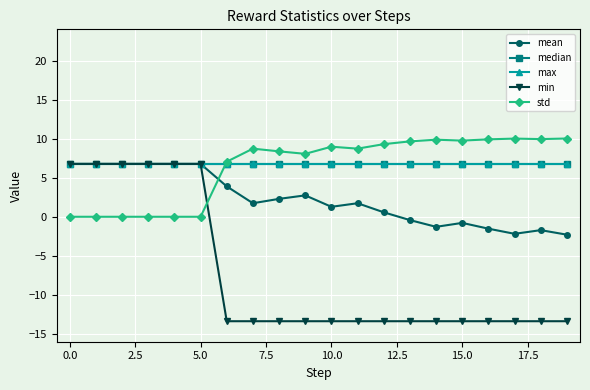

Is this an area chart (filled region under the line)?

No